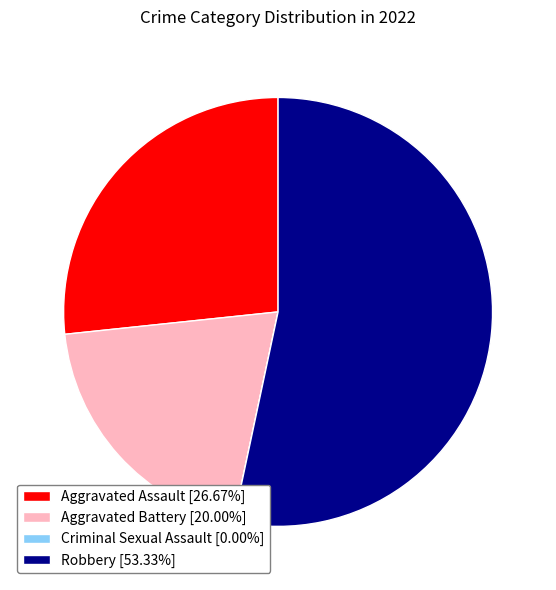

Does Aggravated Assault [26.67%] represent more than half of the total?

No